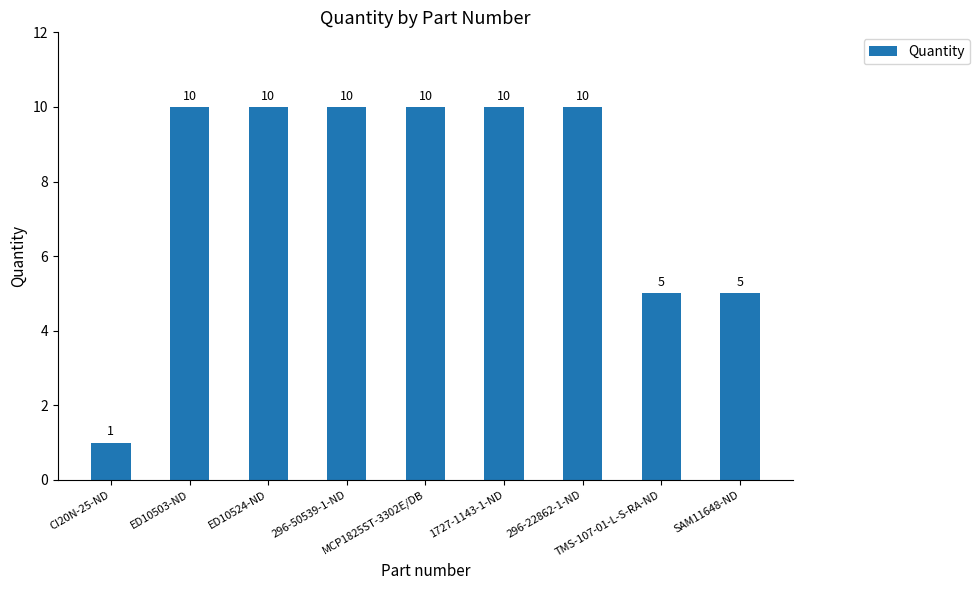

True or false: the data shows 10 at 296-22862-1-ND.

True